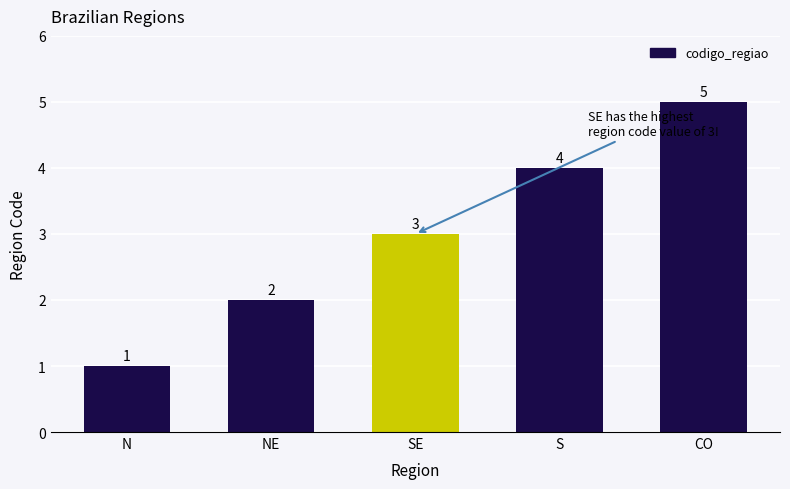

How many values are between 2 and 4?

3